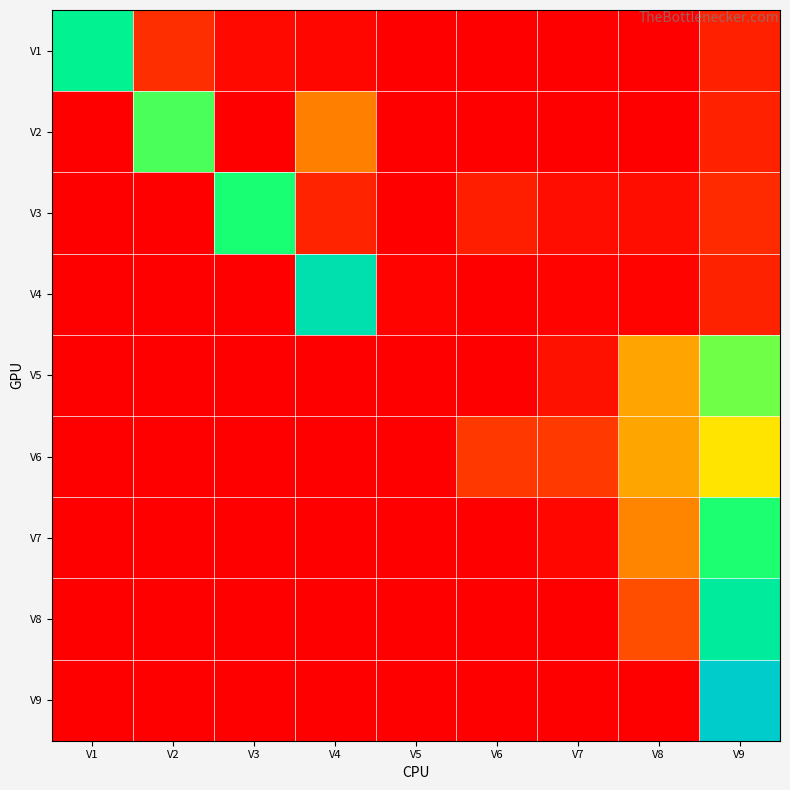

What is the greatest value displayed?

1.0